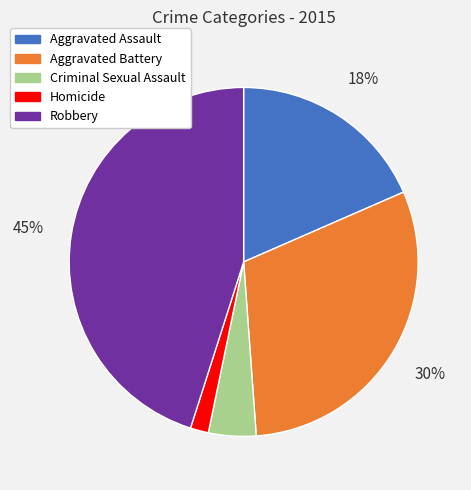

What is the largest slice in the pie chart?

Robbery